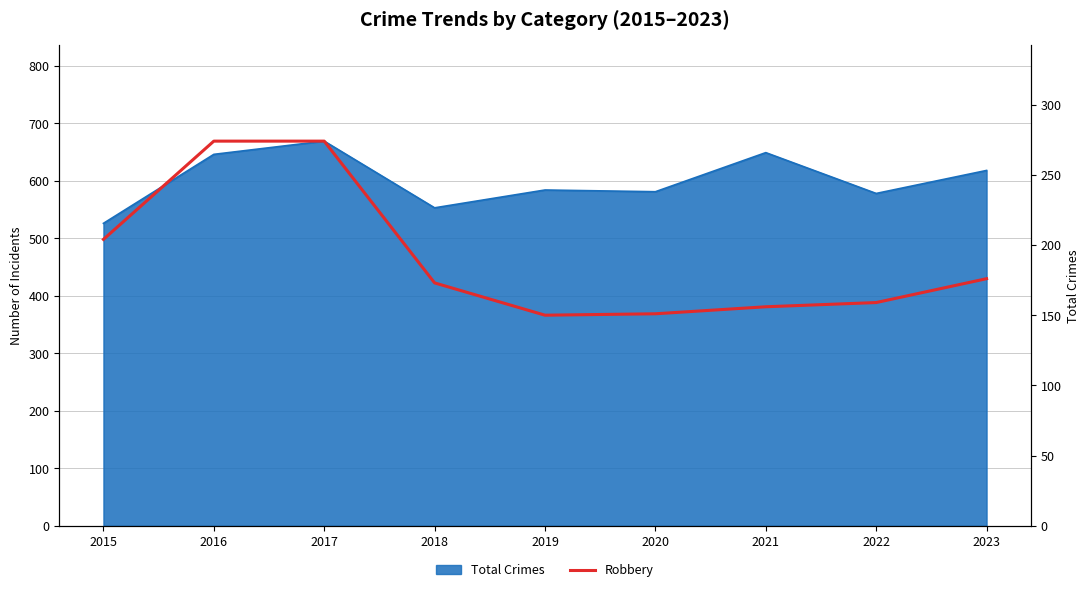

How many lines are shown in the chart?

1